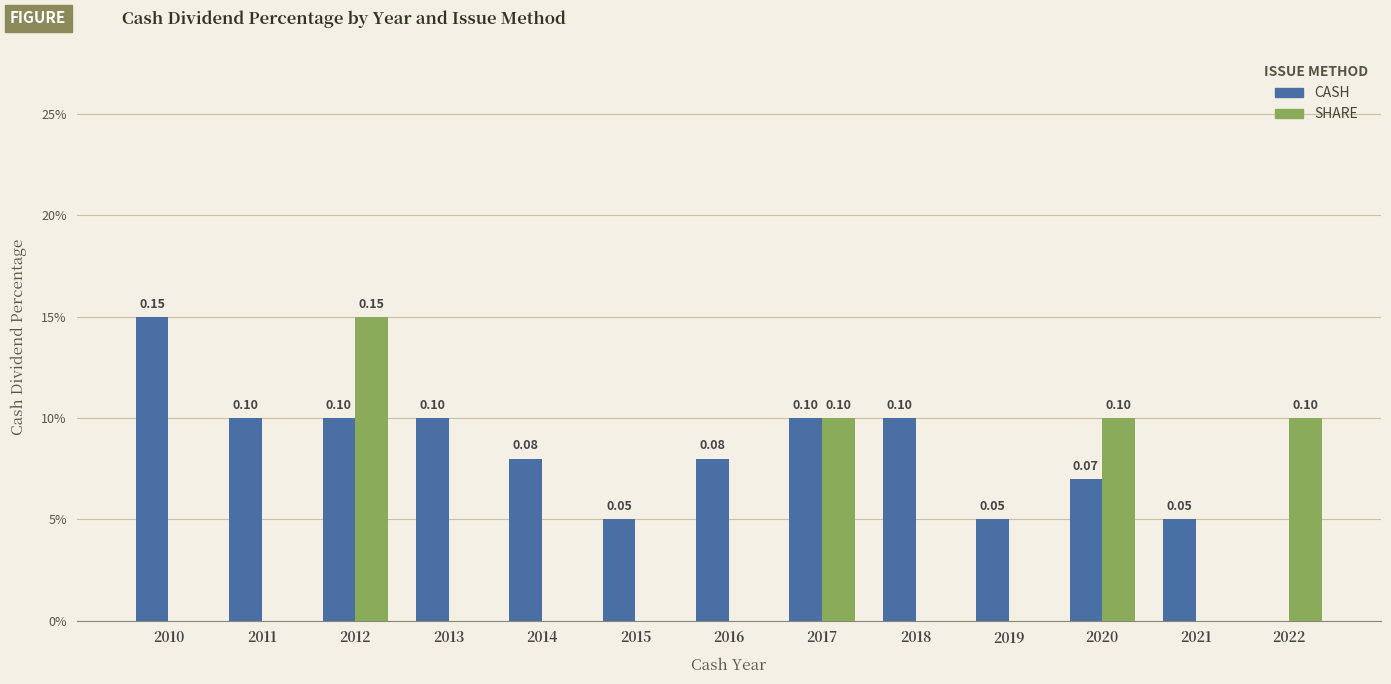

Are the bars horizontal?

No